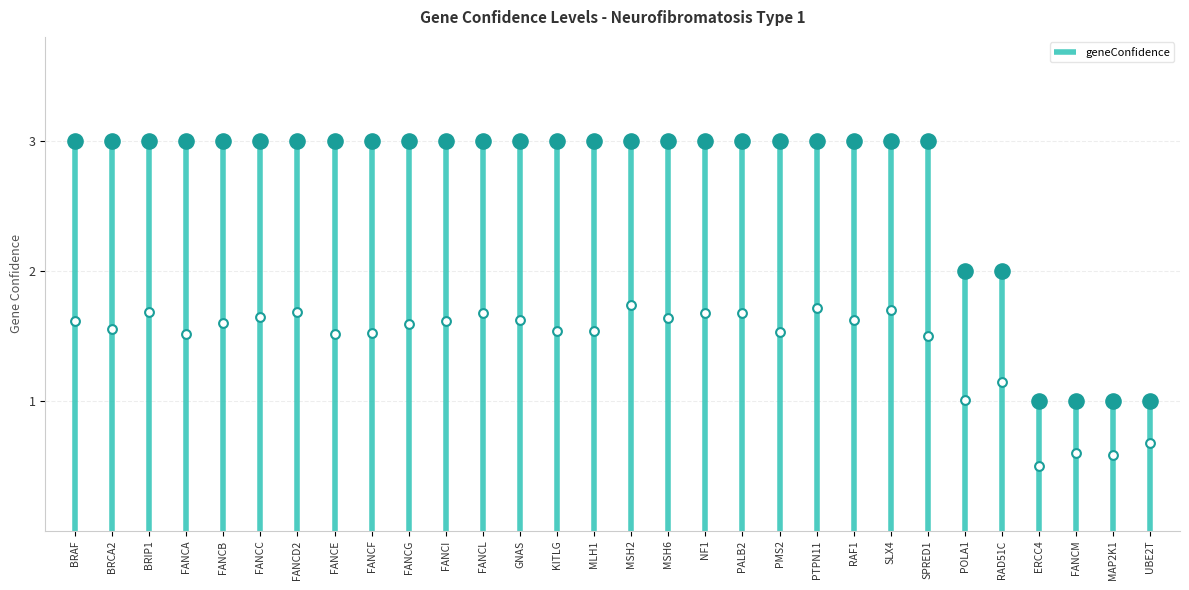

Approximately how many times larger is the value at MSH2 compared to BRAF?

1.0